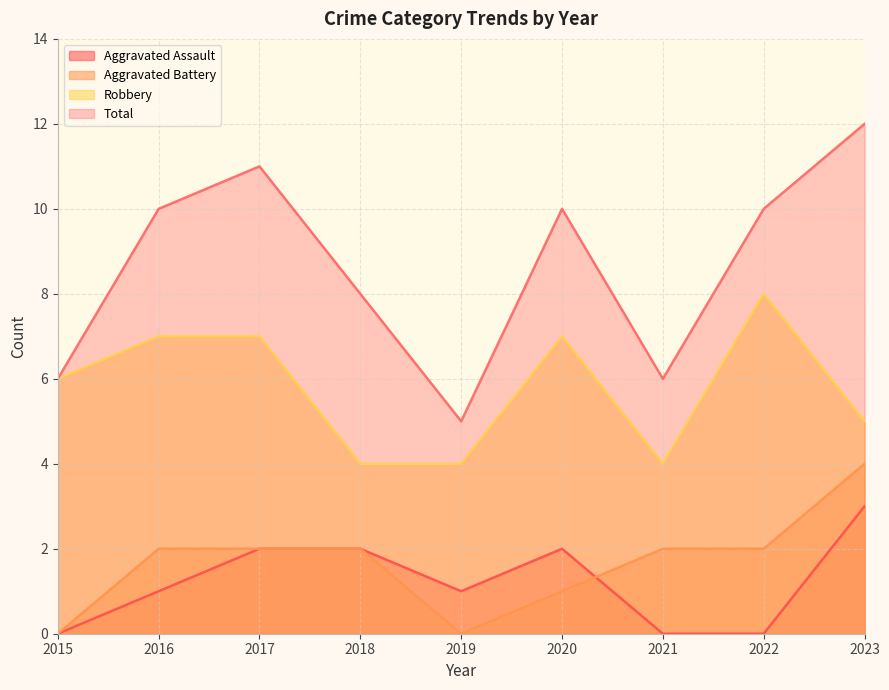

Between 2016 and 2019, which series saw the biggest shift?

Total